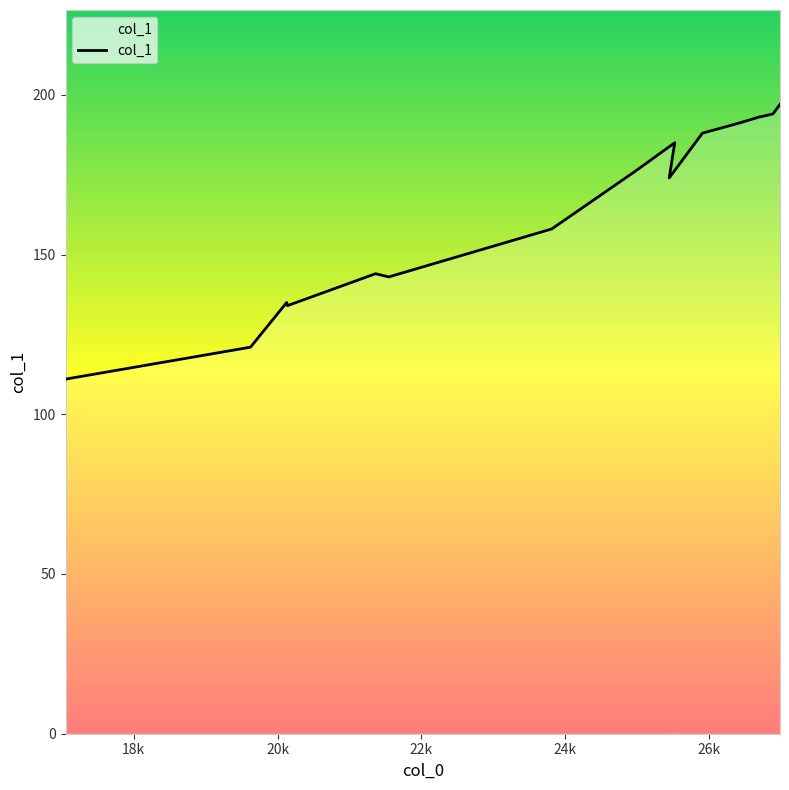

How many lines are shown in the chart?

1